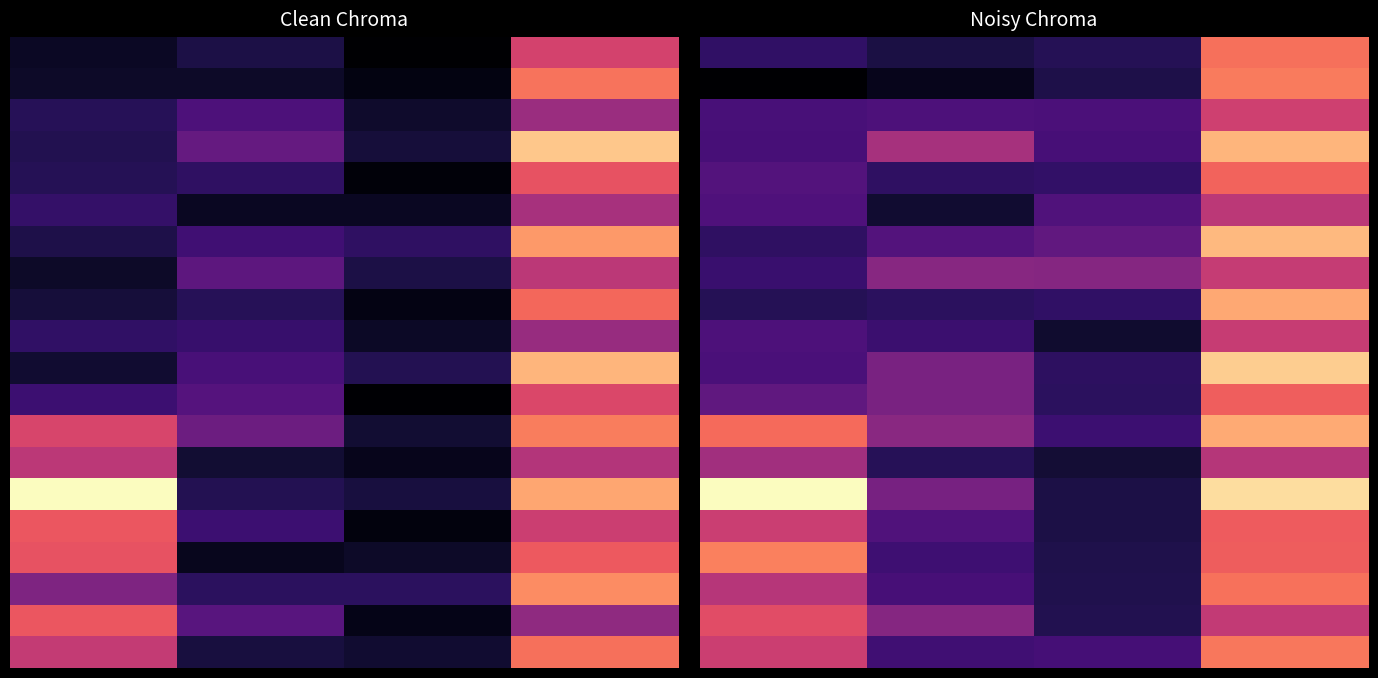

How many series are shown in this chart?

20